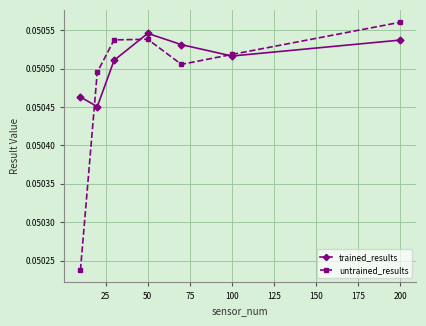

How many series are shown in this chart?

2